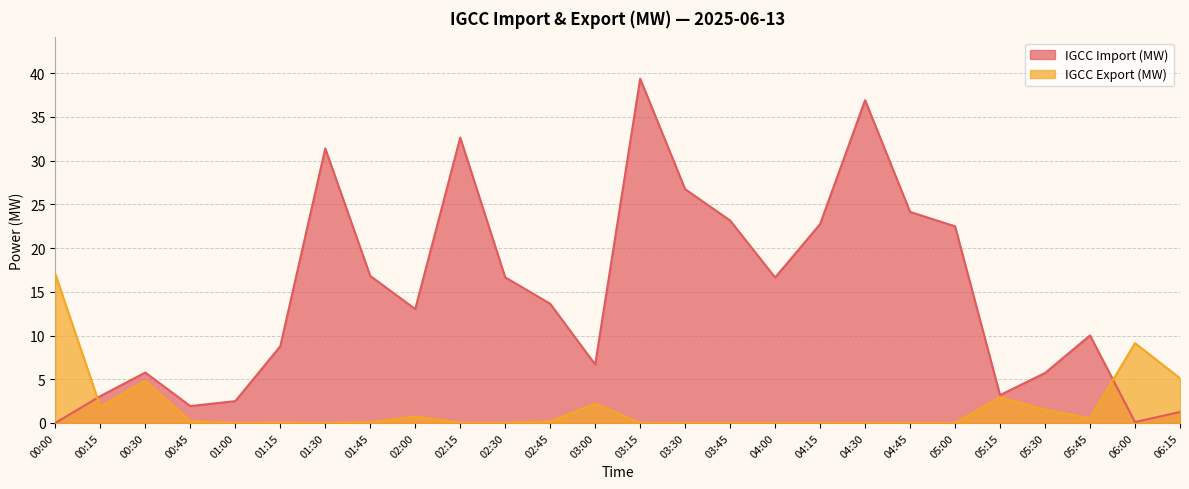

How many series are shown in this chart?

2